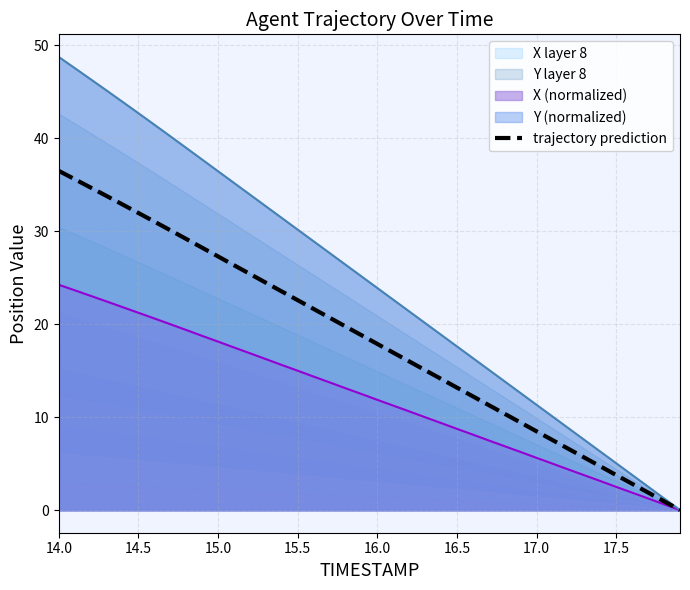

What is the highest value of the trajectory prediction series?

36.5